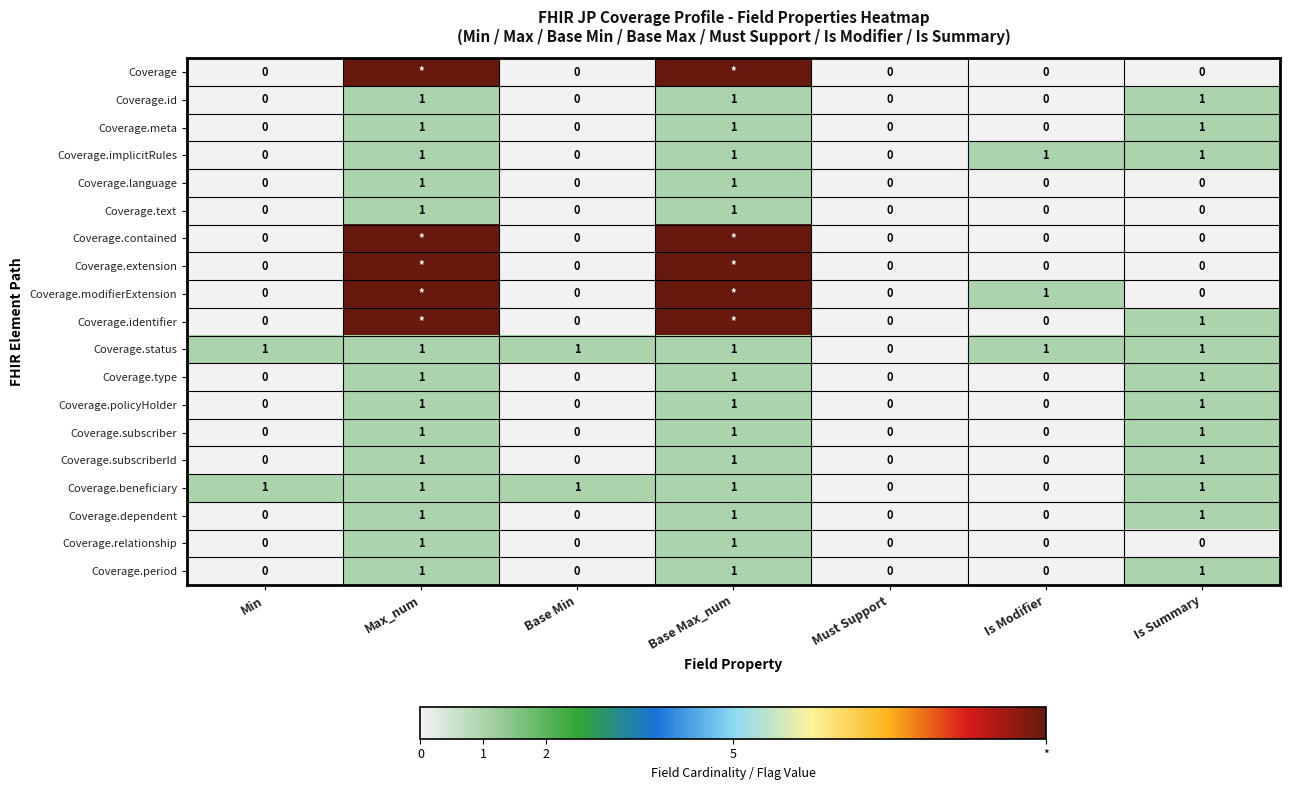

What is the sum of all Coverage.status values?

6